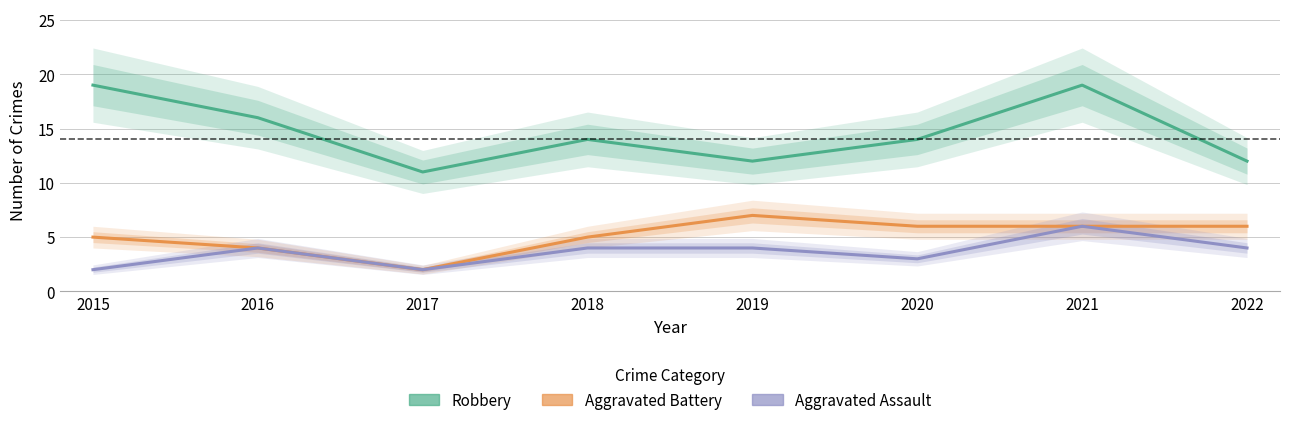

Which category has the highest value in the Aggravated Assault series?

2021